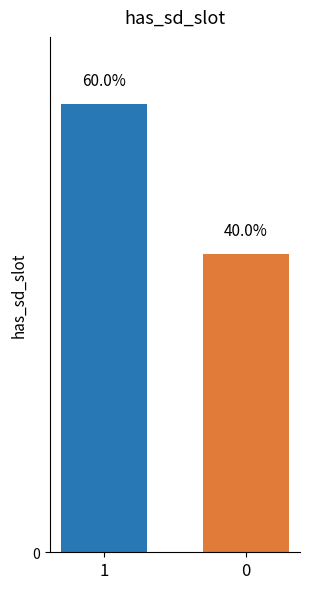

Reading left to right, transcribe all the data shown in this chart.

1=9	0=6